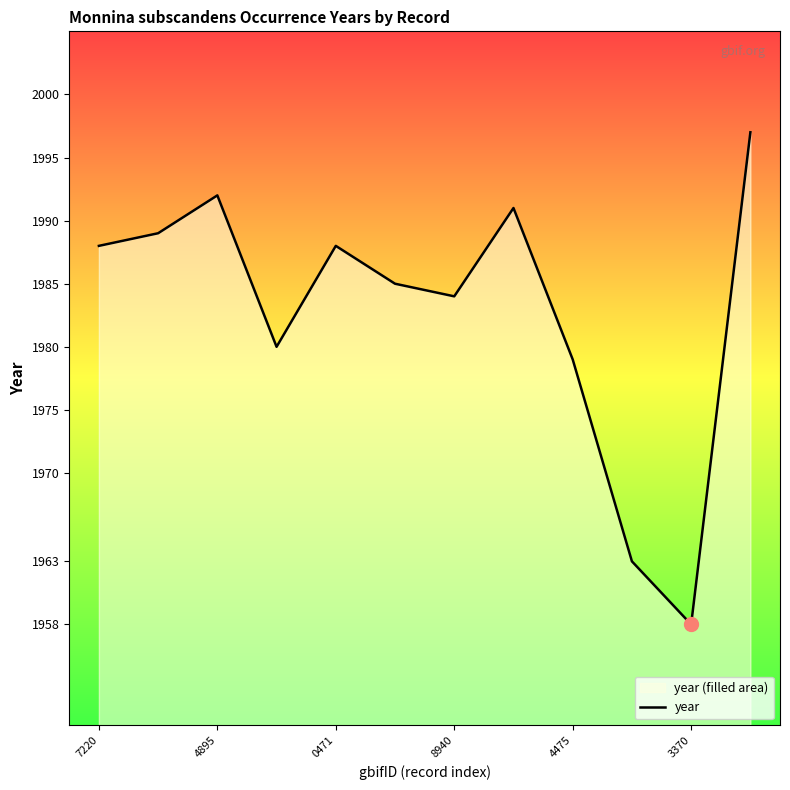

The value at 7220 is 1988. True or false?

True